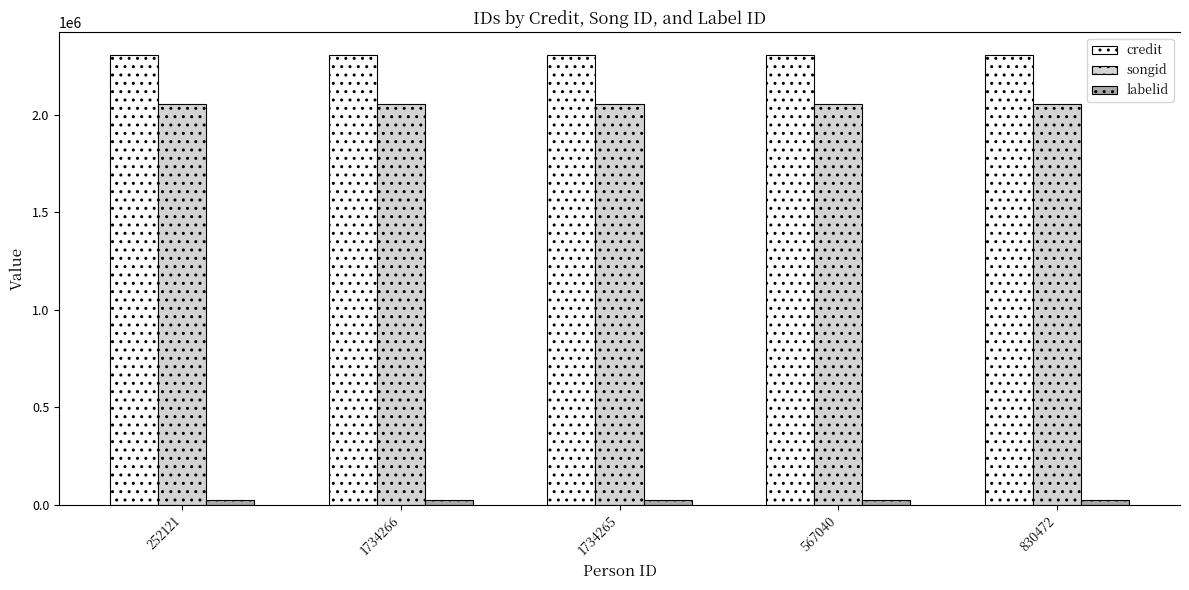

Does the chart contain any negative values?

No